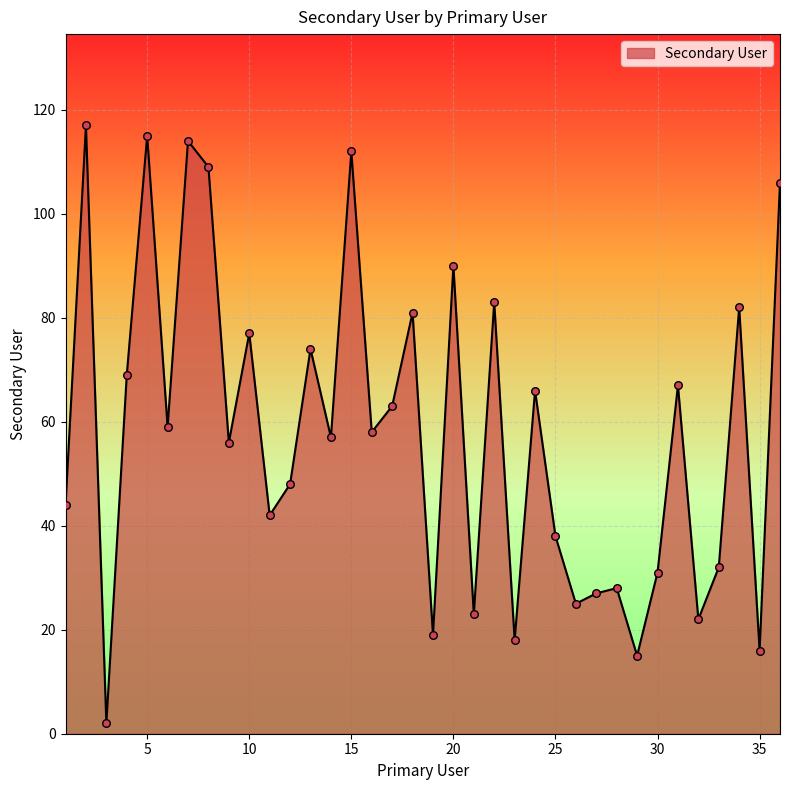

What is the difference between the maximum and minimum values?

115